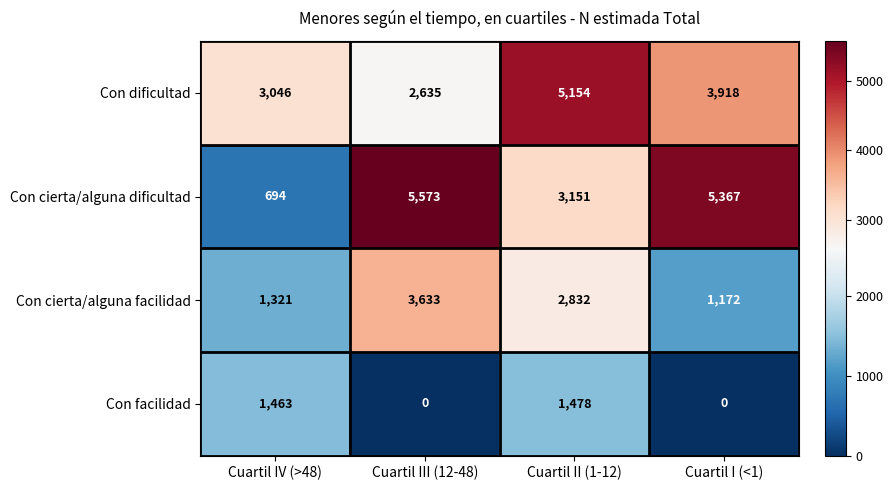

Which category has the highest value in the Con cierta/alguna facilidad series?

Cuartil III (12-48)